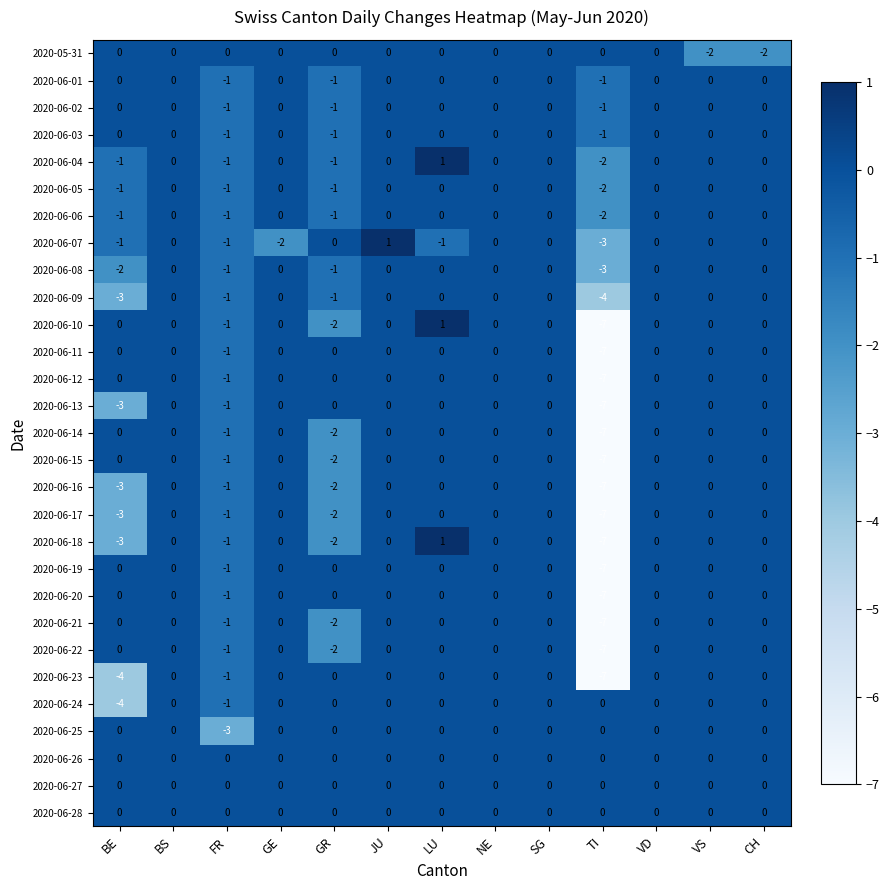

What is the total value across all series at TI?

-117